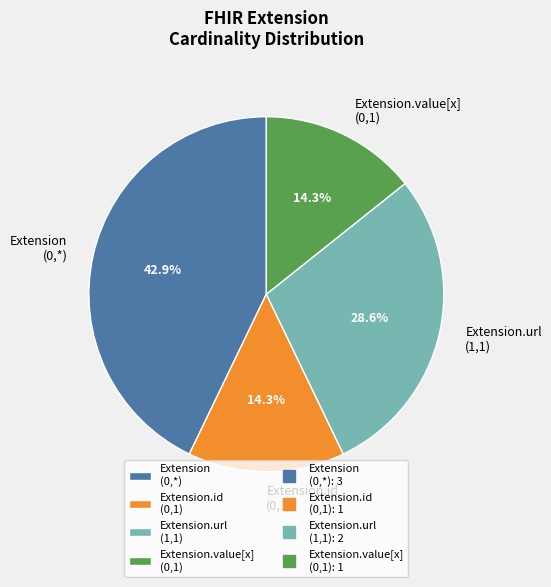

How many slices are in this pie chart?

4